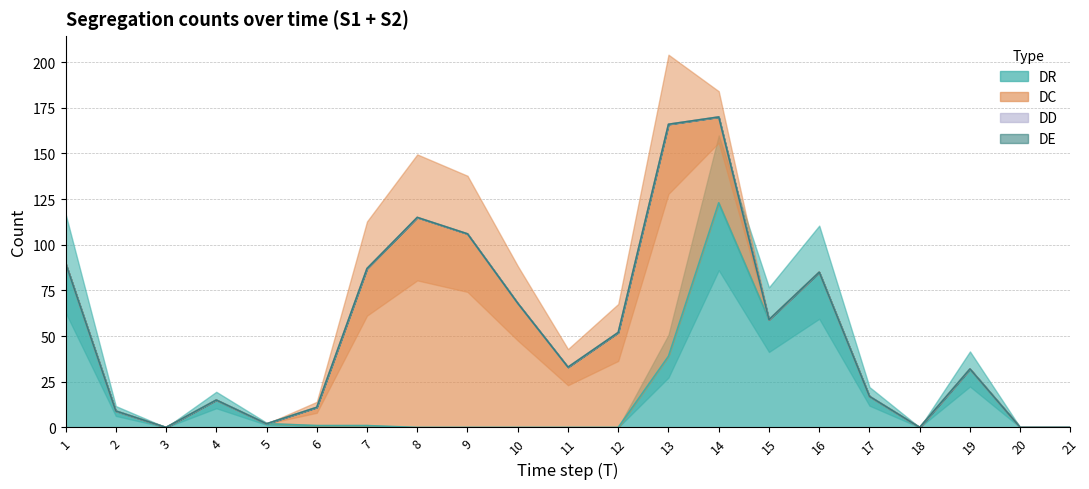

At which category is the sum across all series the highest?

14